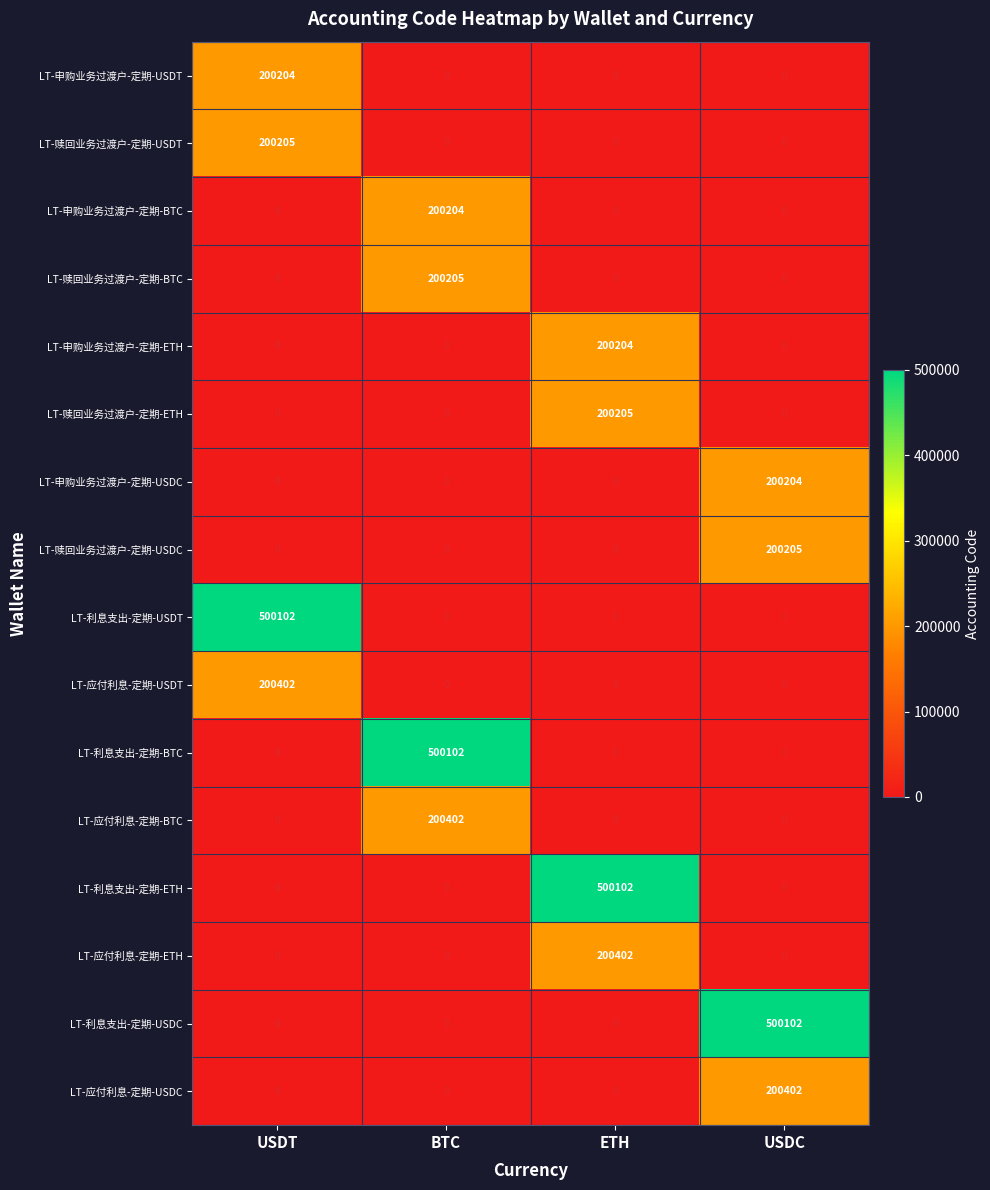

How many distinct data groups are displayed?

16